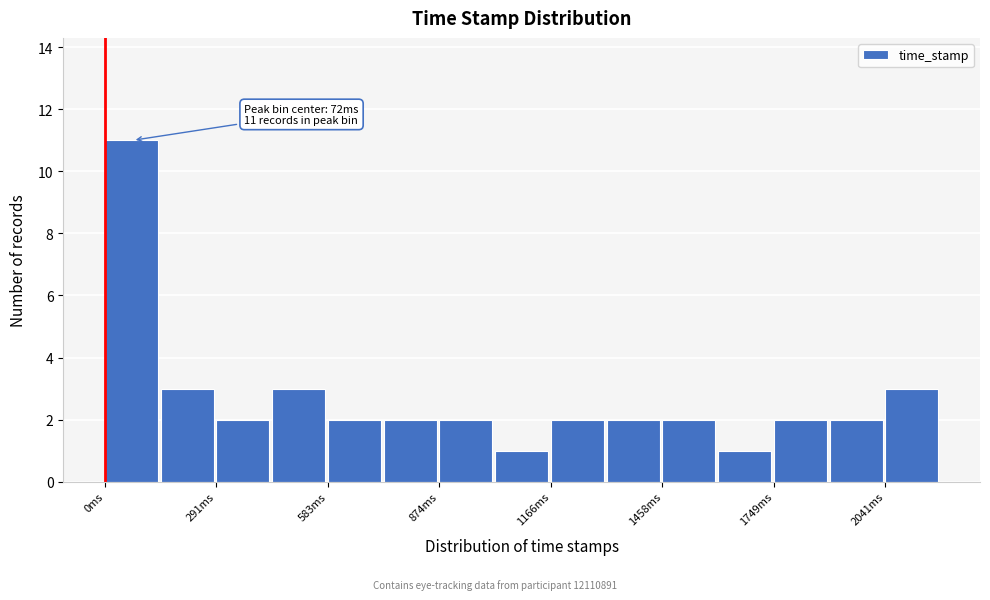

Around what value on the x-axis is the tallest bar? Give the approximate position of its centre, as read against the axis.

50